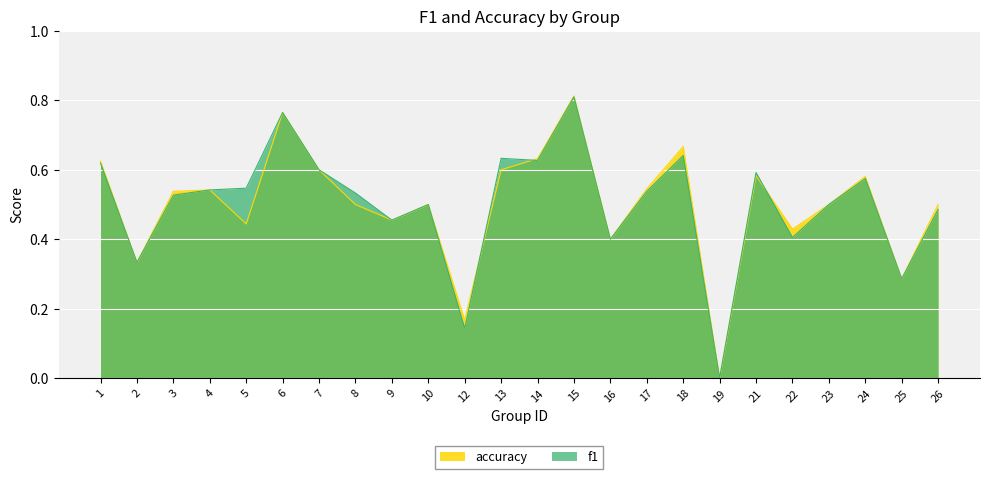

What value does the f1 series have at 15?

0.8